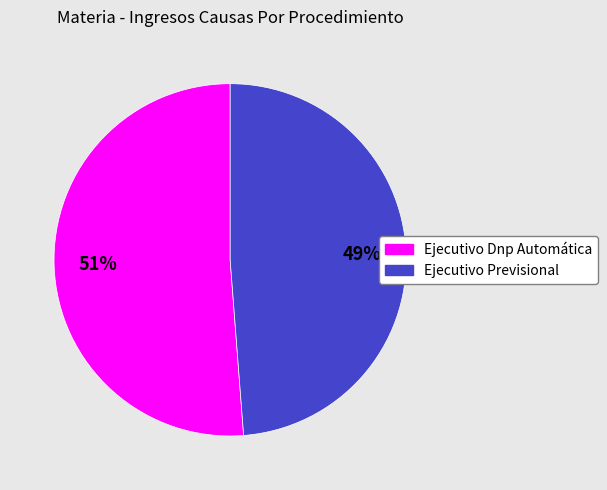

Which slice represents more than half of the pie?

Ejecutivo Dnp Automática